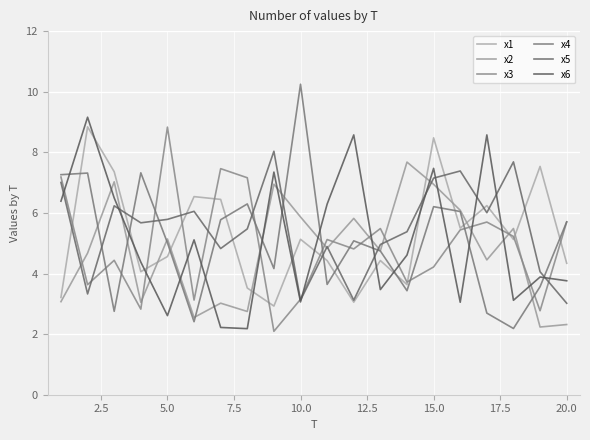

Reading left to right, transcribe all the data shown in this chart.

x1: 3.2	8.8	7.4	4.1	4.6	6.5	6.4	3.5	2.9	5.1	4.4	3.1	4.4	3.6	8.5	5.5	6.2	5.1	7.5	4.3
x2: 3.1	4.7	7.0	3.1	5.1	2.5	3.0	2.7	6.9	5.9	4.8	5.8	4.8	7.7	6.9	6.1	4.4	5.5	2.2	2.3
x3: 7.2	3.6	4.4	2.8	8.8	3.1	7.5	7.2	2.1	3.1	5.1	4.8	5.5	3.7	4.2	5.4	5.7	5.2	2.8	5.7
x4: 7.3	7.3	2.8	7.3	5.0	2.4	5.8	6.3	4.2	10.2	3.6	5.1	4.7	3.4	6.2	6.0	2.7	2.2	3.6	5.7
x5: 7.0	3.3	6.2	5.7	5.8	6.1	4.8	5.5	8.0	3.1	4.9	3.1	5.0	5.4	7.1	7.4	6.0	7.7	4.1	3.0
x6: 6.4	9.2	6.5	4.4	2.6	5.1	2.2	2.2	7.3	3.1	6.3	8.6	3.5	4.6	7.5	3.1	8.6	3.1	3.9	3.8